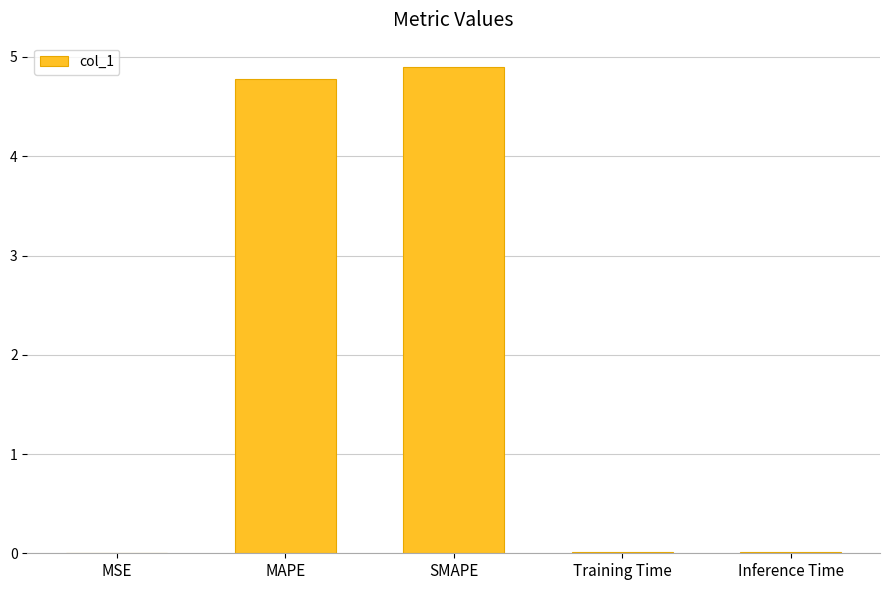

The chart shows a value of 0.0 at Inference Time. True or false?

True